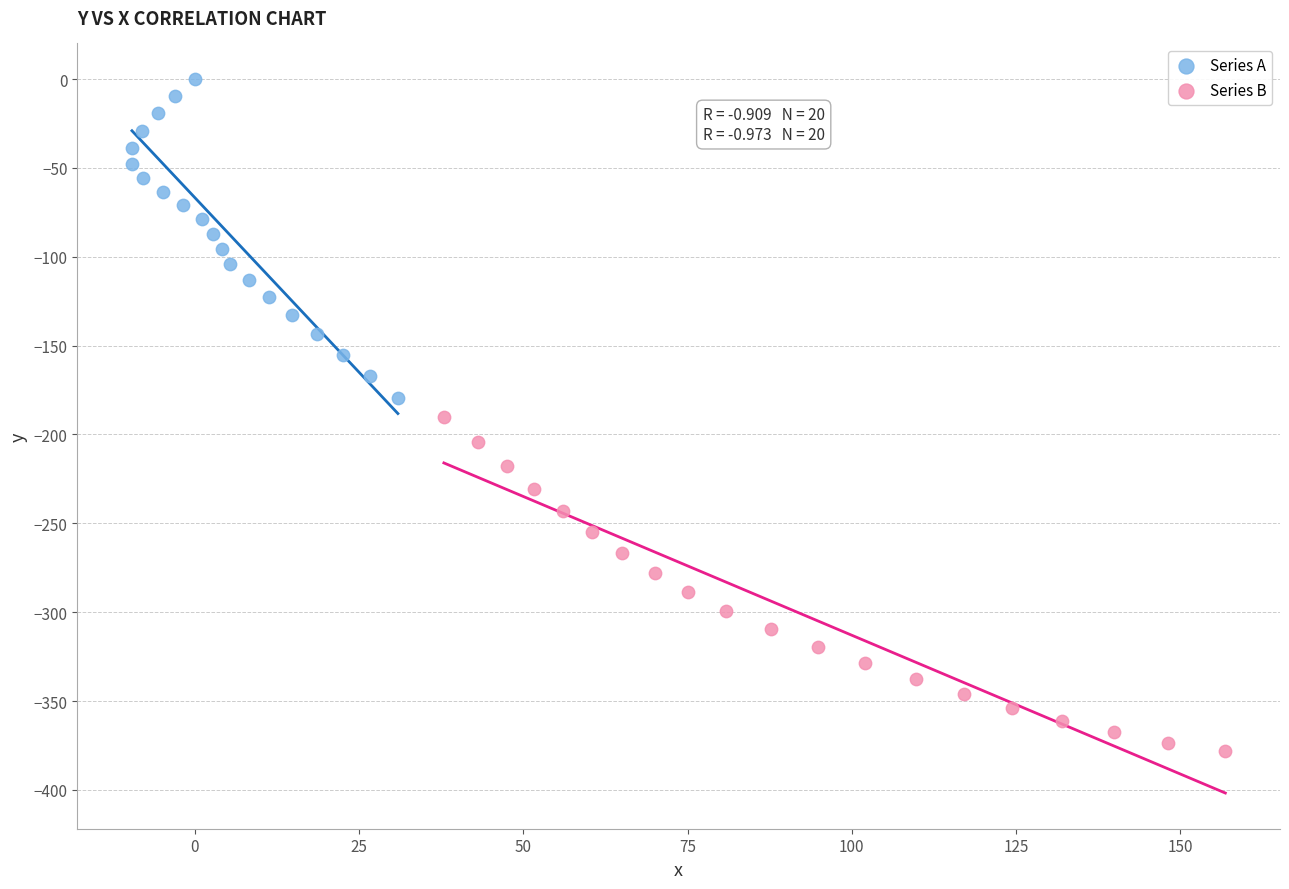

What are all the series names shown in the legend?

Series A, Series B